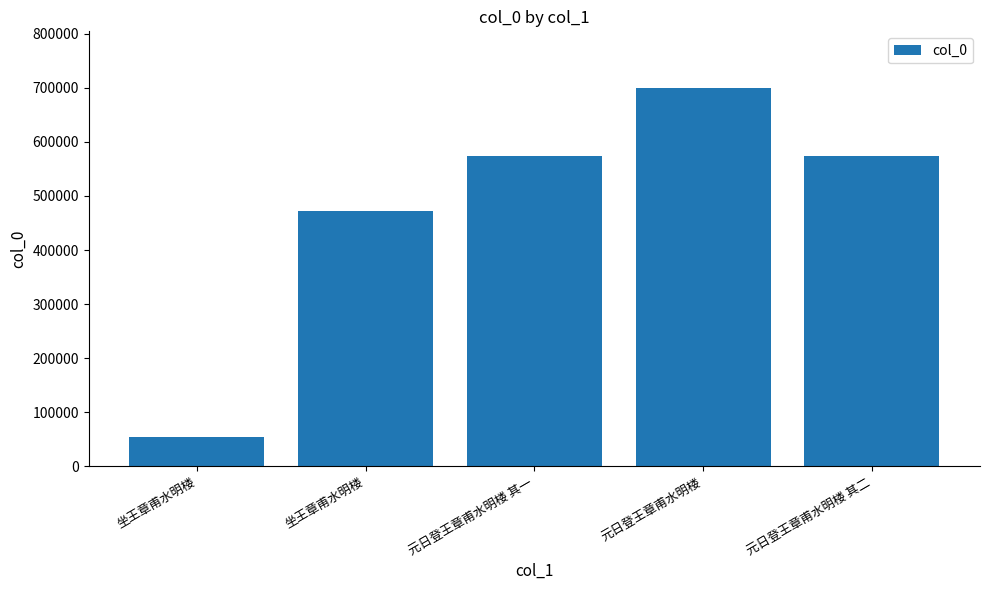

At which category does the chart reach its peak across all series?

元日登王章甫水明楼